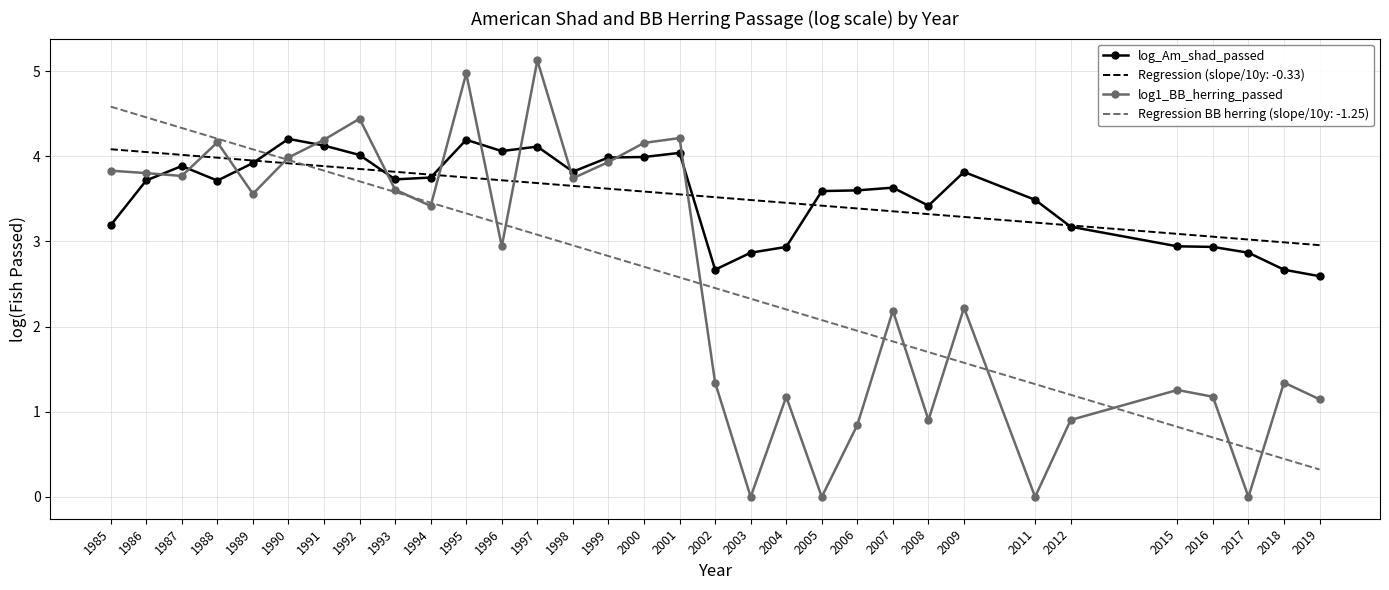

How many interior local valleys does the log1_BB_herring_passed series have?

10